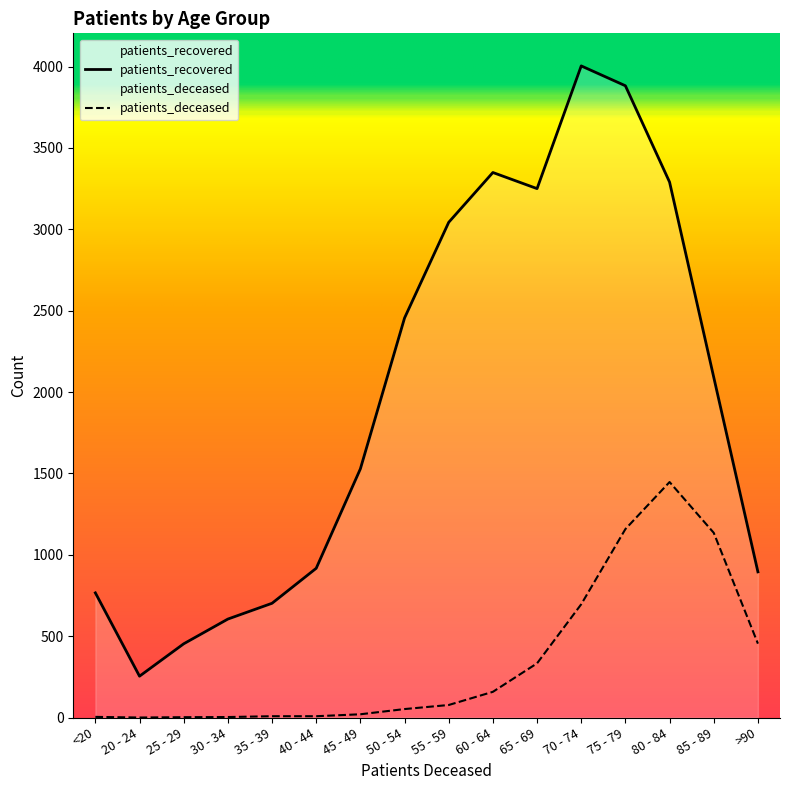

In patients_deceased, how many points are lower than both neighbors (excluding endpoints)?

1